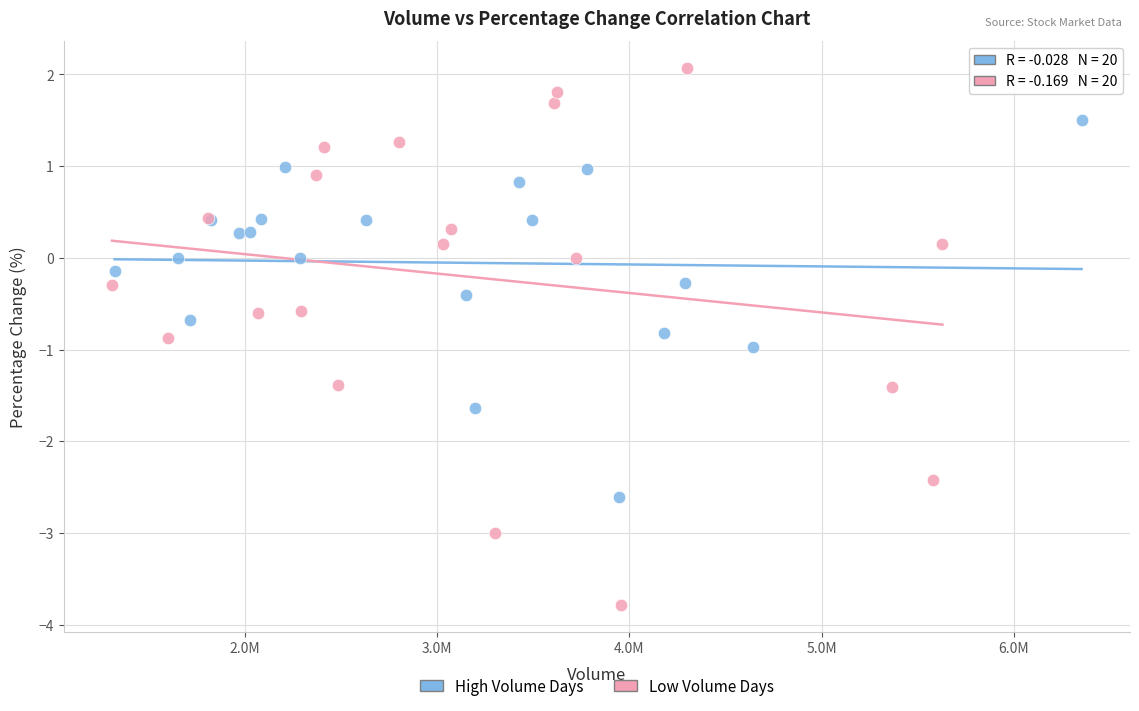

Which series has the widest spread of Y values?

Low Volume Days